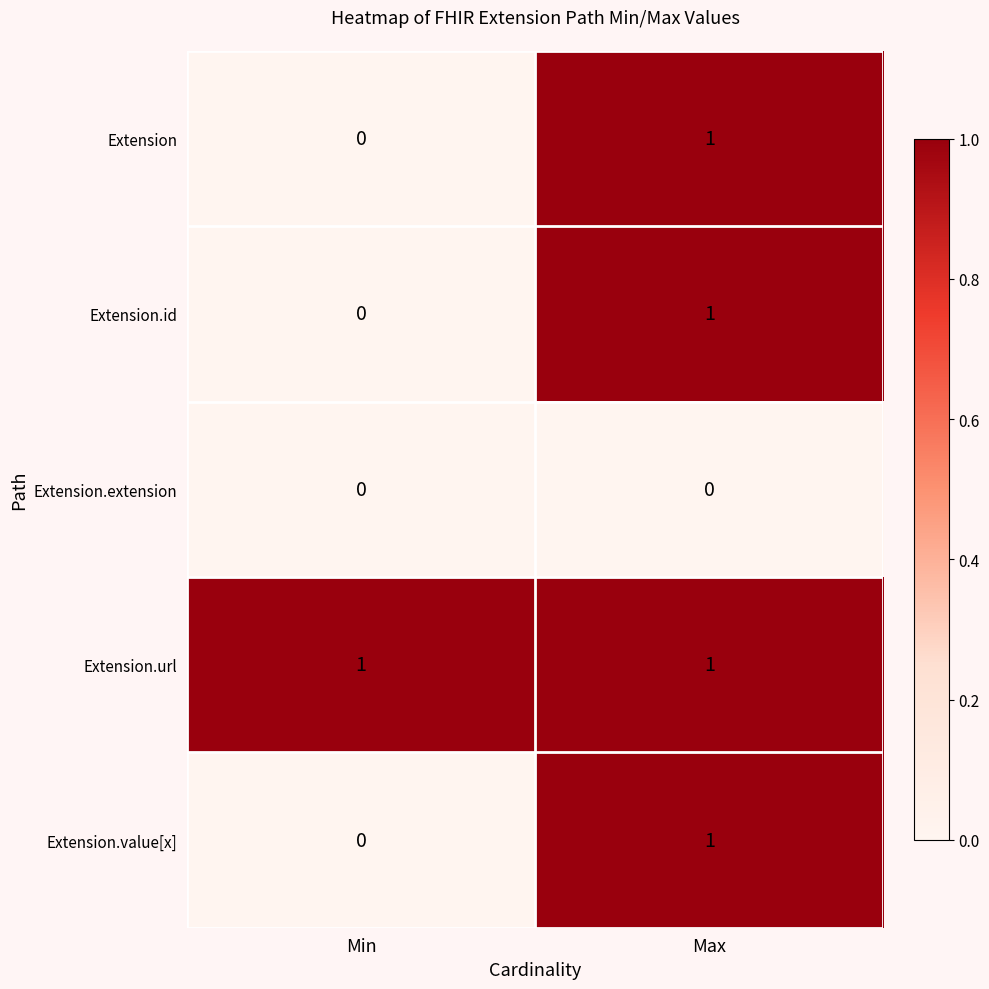

At which label does Extension reach its minimum?

Min